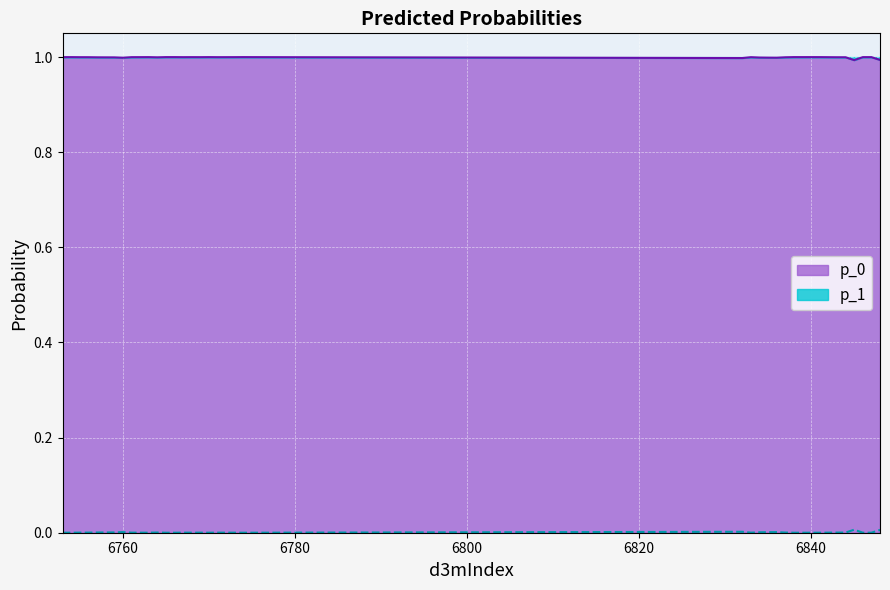

What is the spread (max minus min) of values at 6762?

1.0